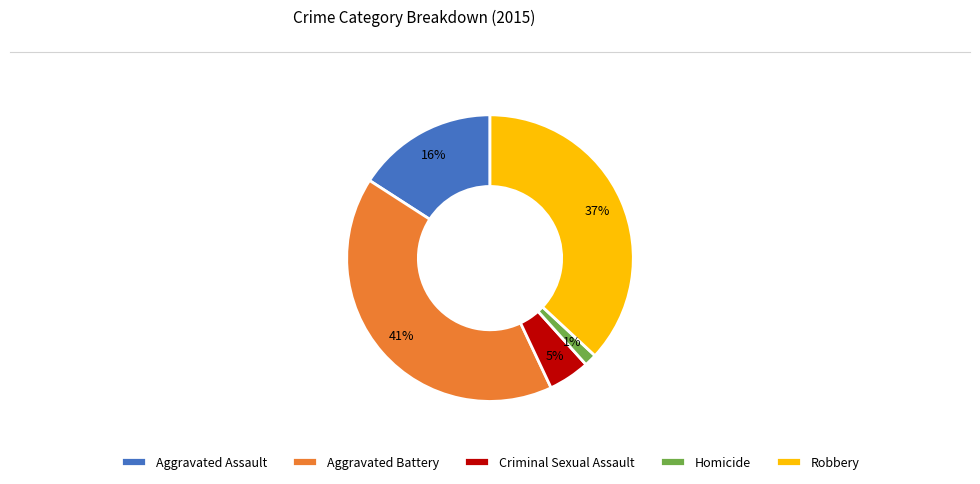

To the nearest percent, what is the difference between the Robbery and Criminal Sexual Assault slice percentages?

32%